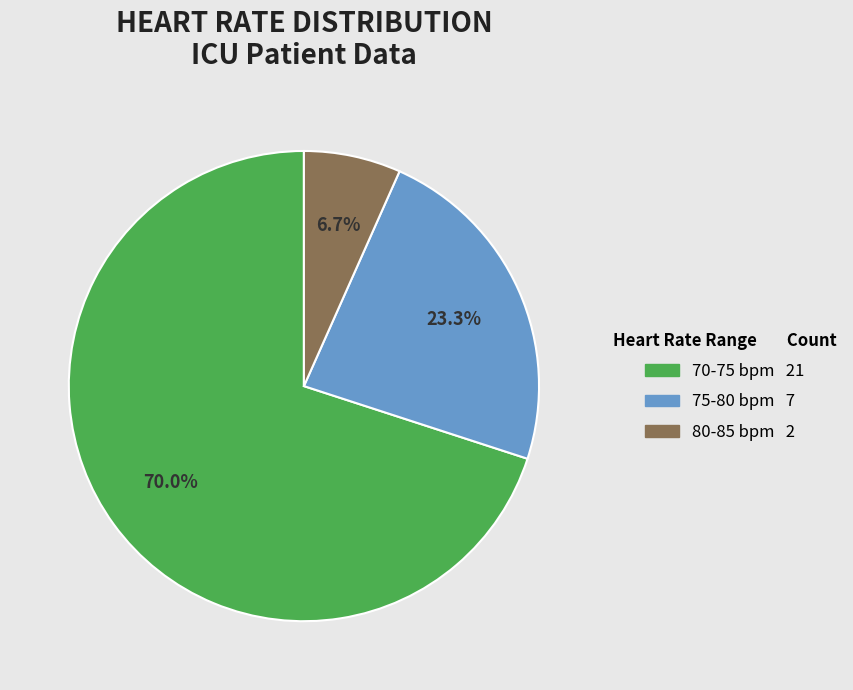

Is there a majority slice in this chart?

Yes